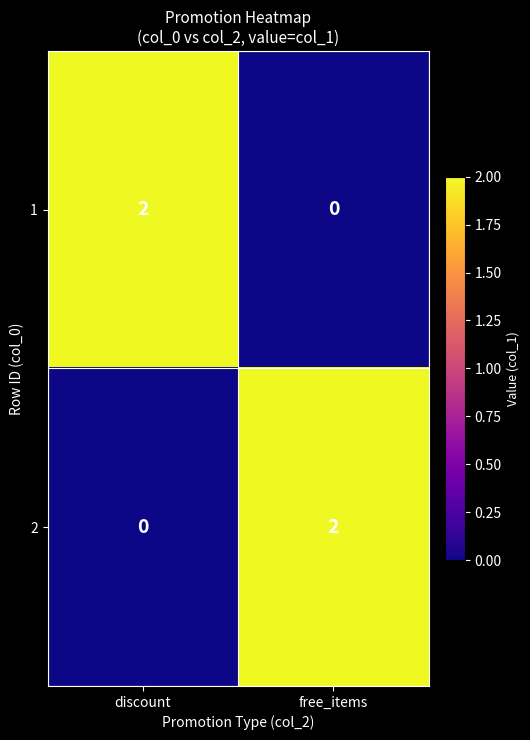

How many distinct data groups are displayed?

2